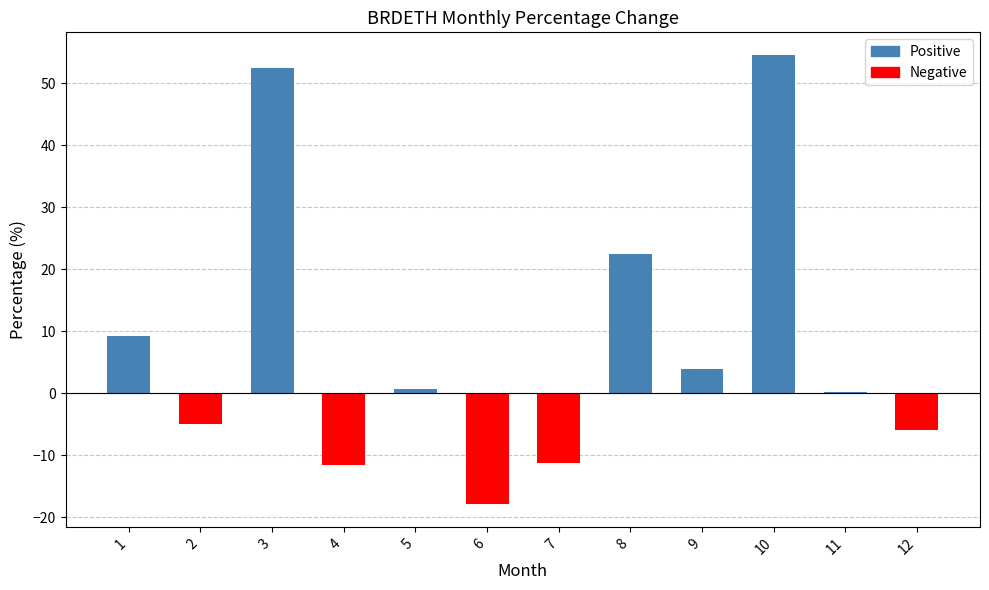

Which label corresponds to the largest value in the chart?

10